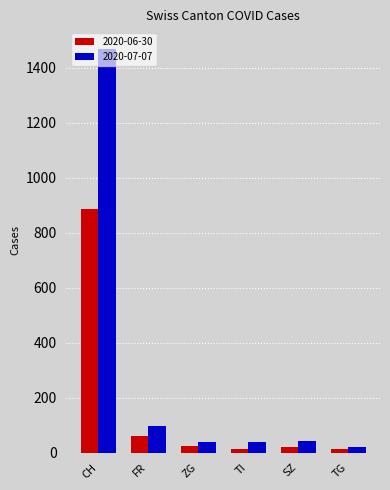

At which category is the sum across all series the highest?

CH